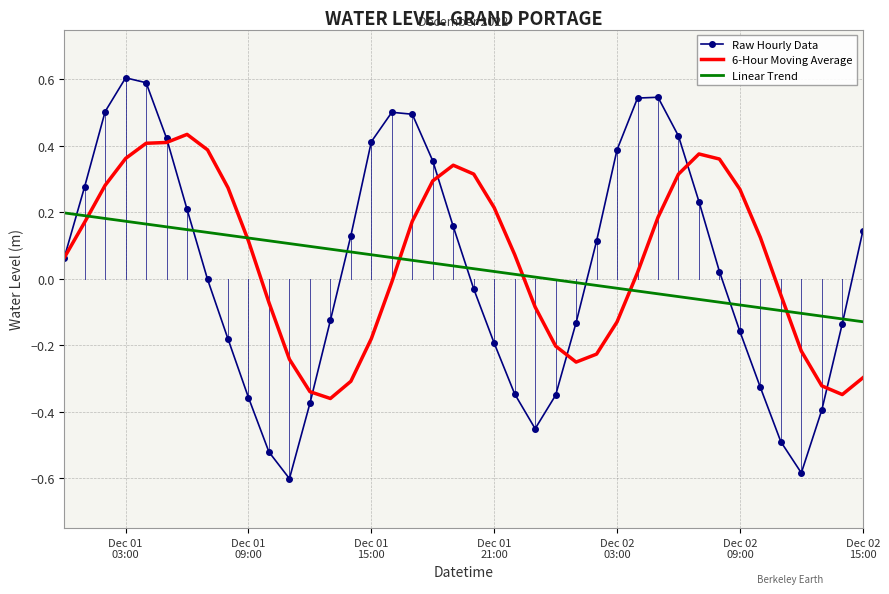

Which series has the largest total across all categories?

6-Hour Moving Average